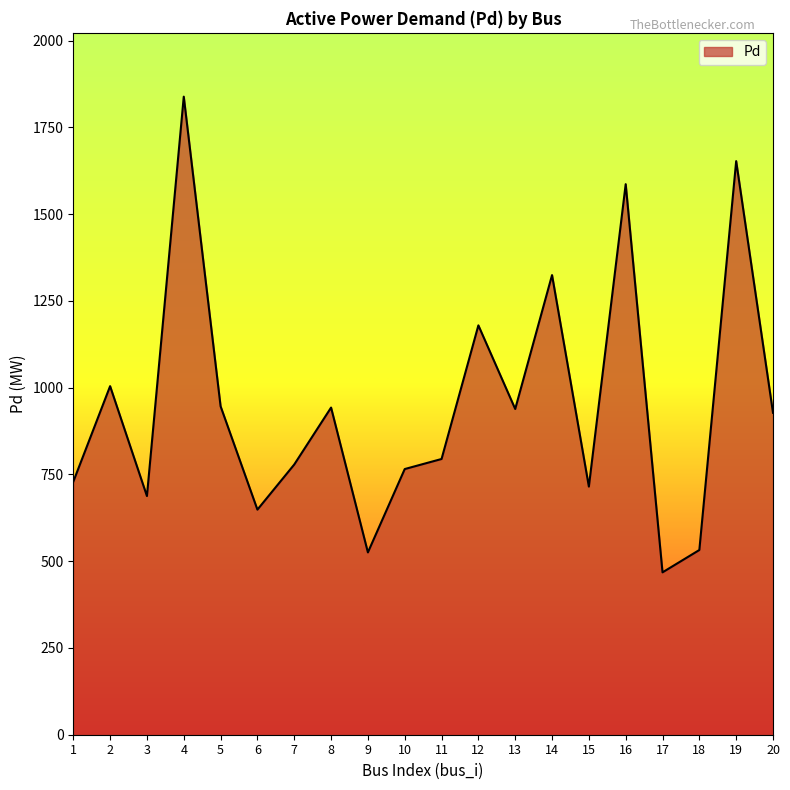

What value does the data have at 18?

532.2